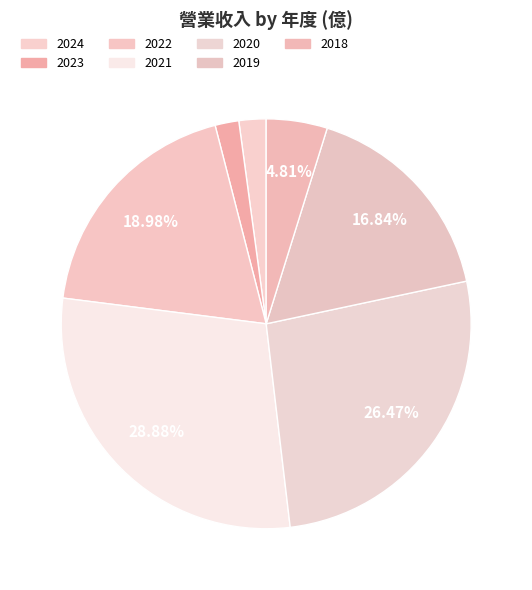

To the nearest percent, what is the difference between the 2022 and 2024 slice percentages?

17%